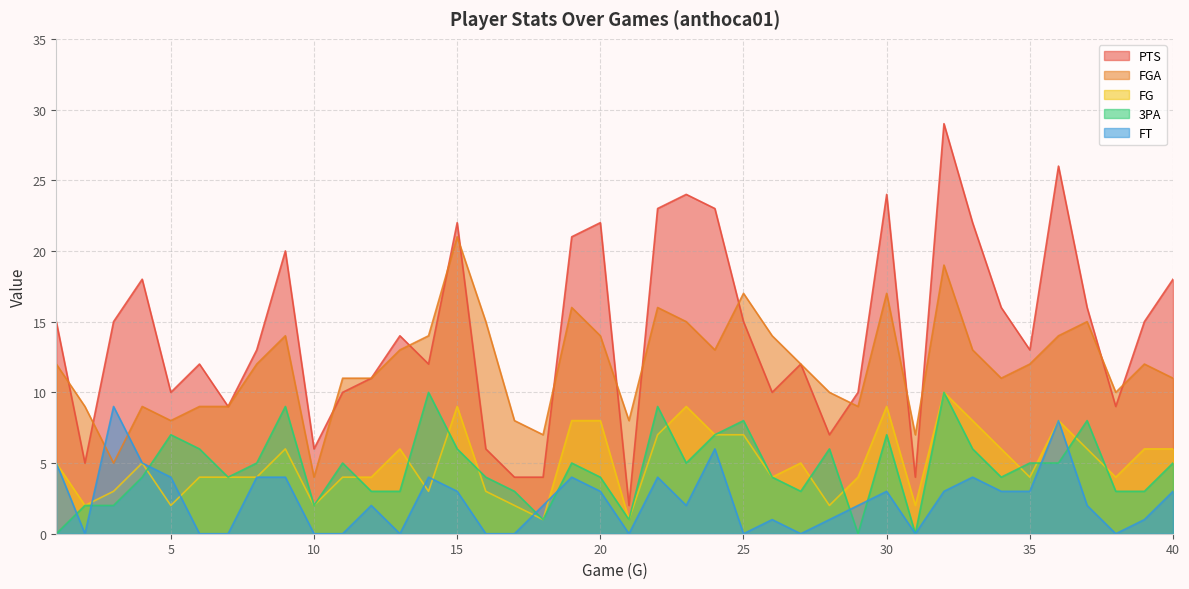

At which label does FGA first exceed 12?

9